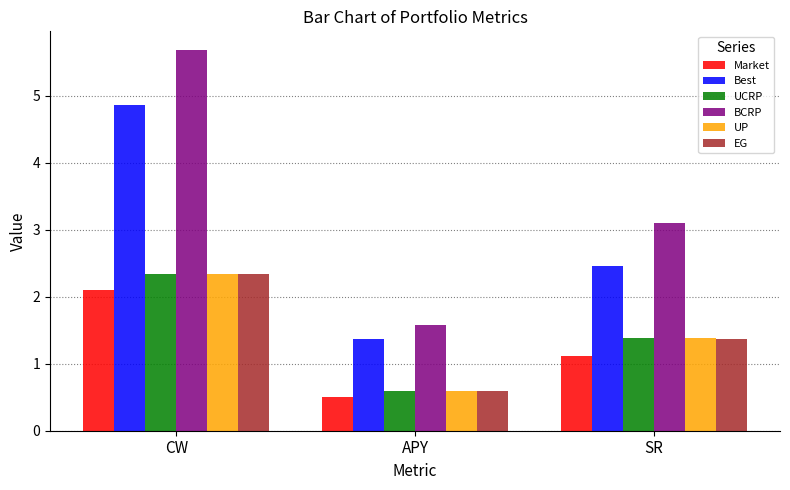

What is the label of the 3rd bar from the left?

SR